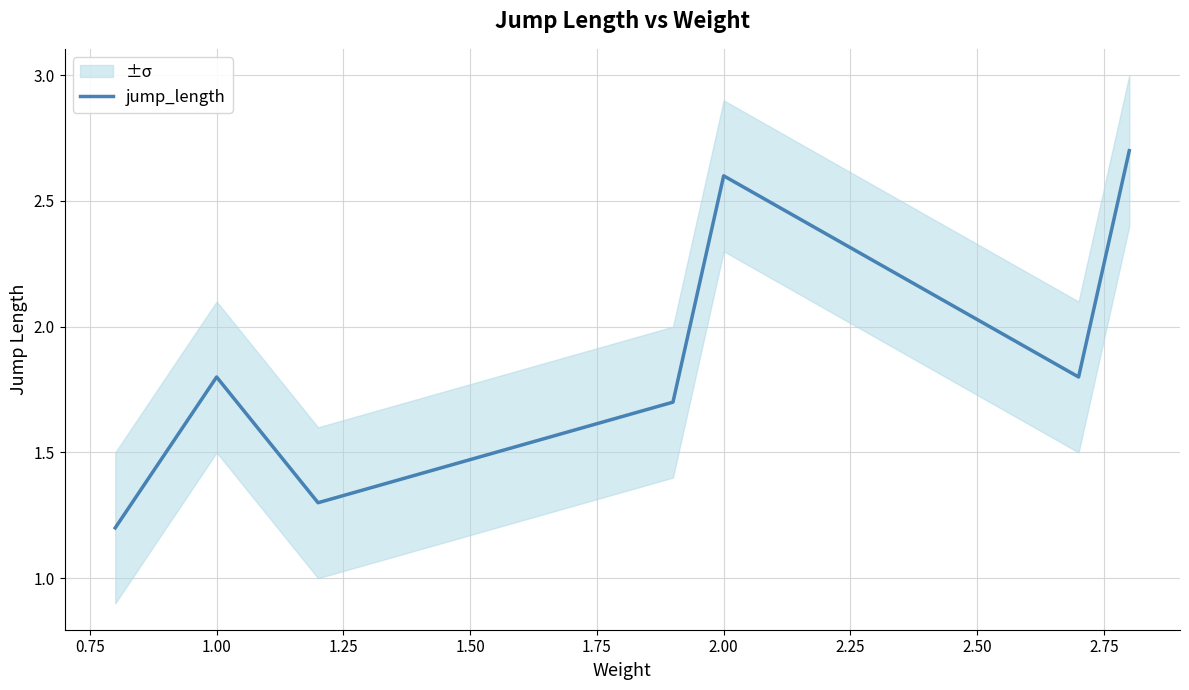

What is the maximum value for jump_length?

2.7